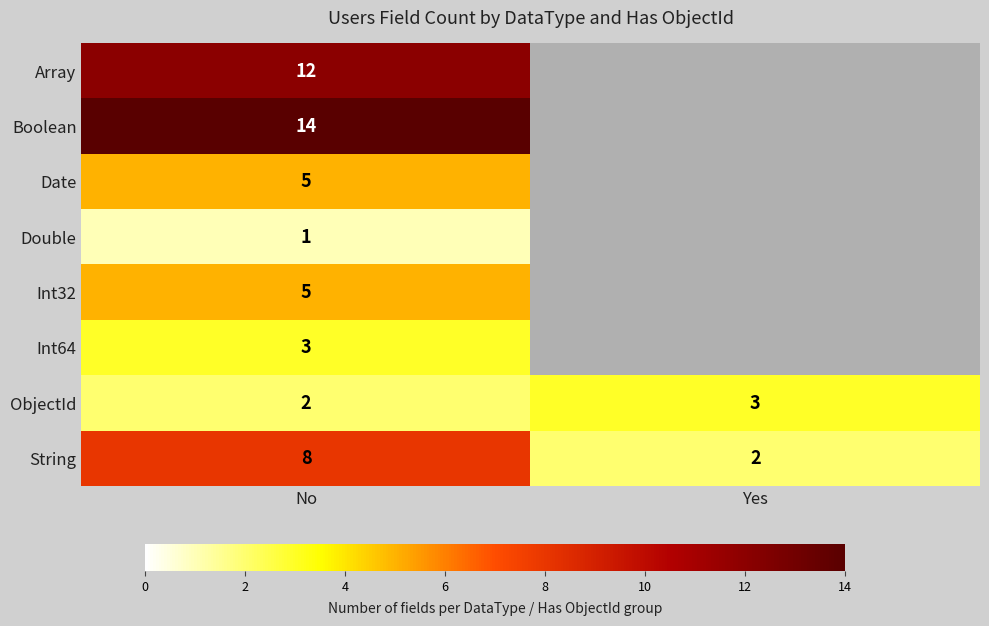

The value of ObjectId at No is 1. True or false?

False